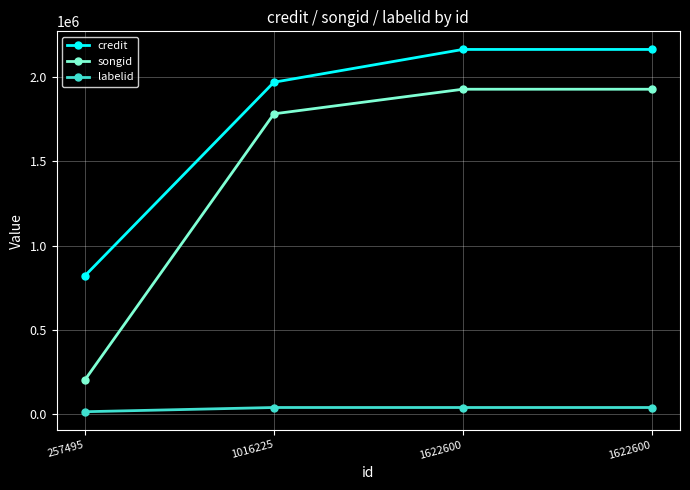

True or false: credit and songid cross at least once.

False